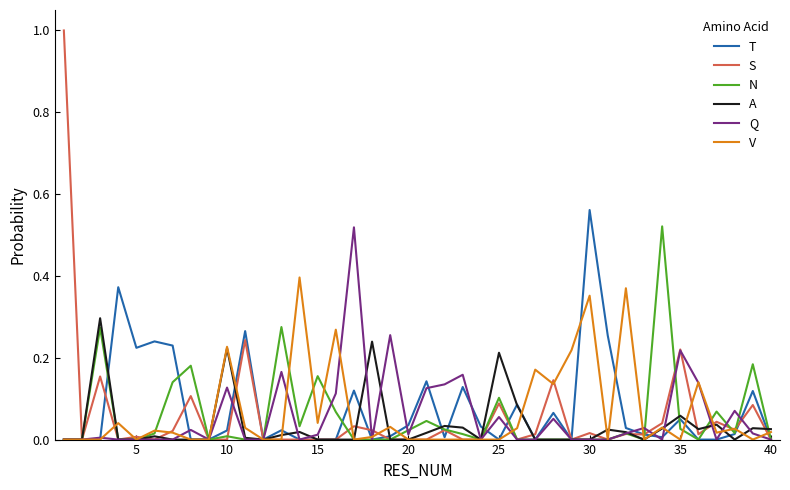

In A, how many points are higher than both neighbors (excluding endpoints)?

11